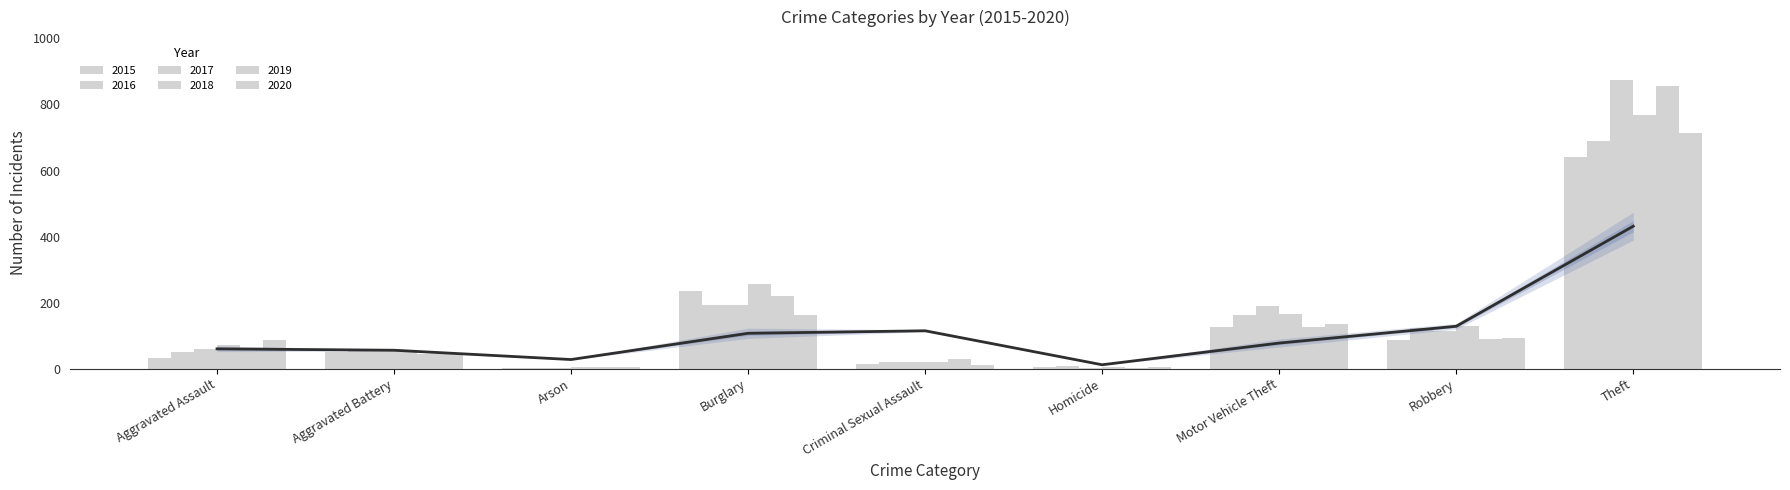

Reading left to right, extract all data points from this chart.

2015: 31	50	3	236	13	4	125	87	641
2016: 50	60	3	194	20	8	163	123	689
2017: 59	54	1	192	19	2	191	115	873
2018: 72	52	6	257	20	5	164	130	767
2019: 61	45	5	221	29	3	125	89	855
2020: 87	48	4	163	12	6	134	94	713